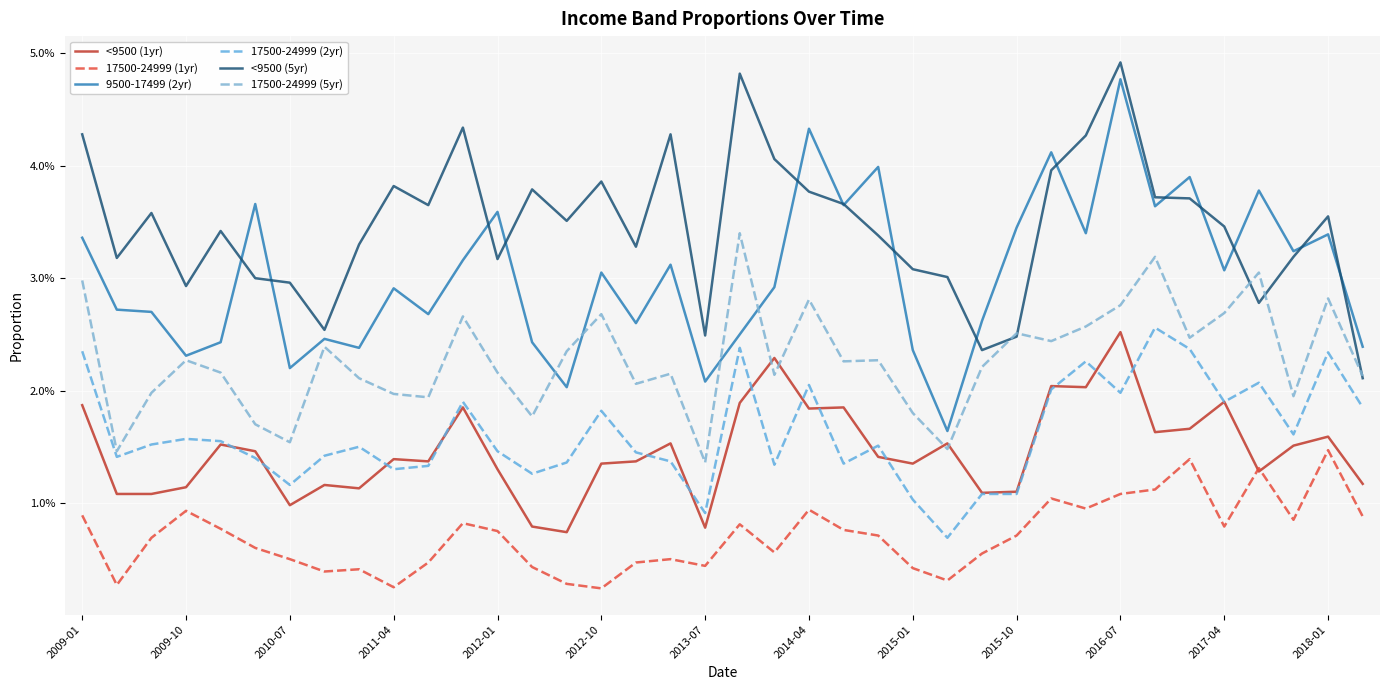

At how many categories does at least one series exceed 0?

38